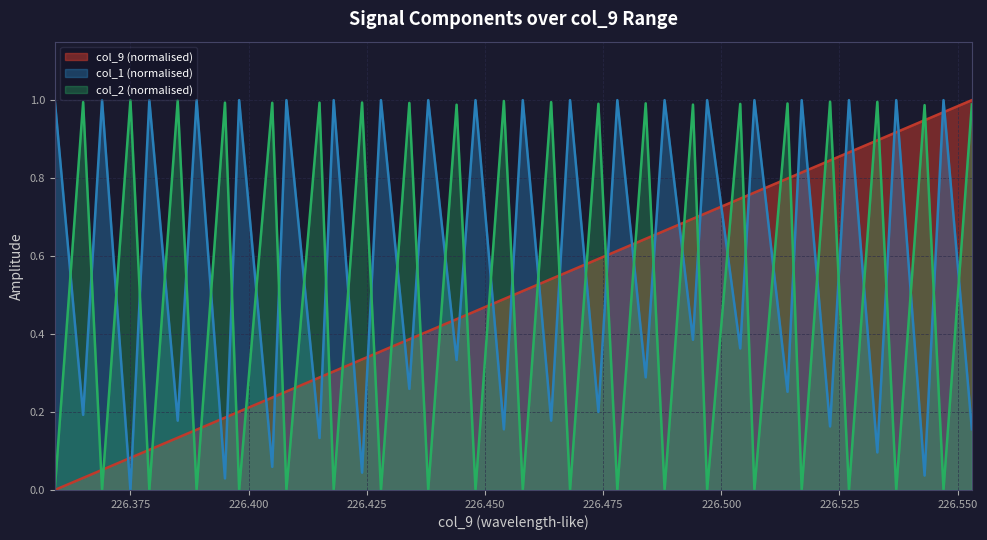

Which label corresponds to the largest value in the chart?

226.553